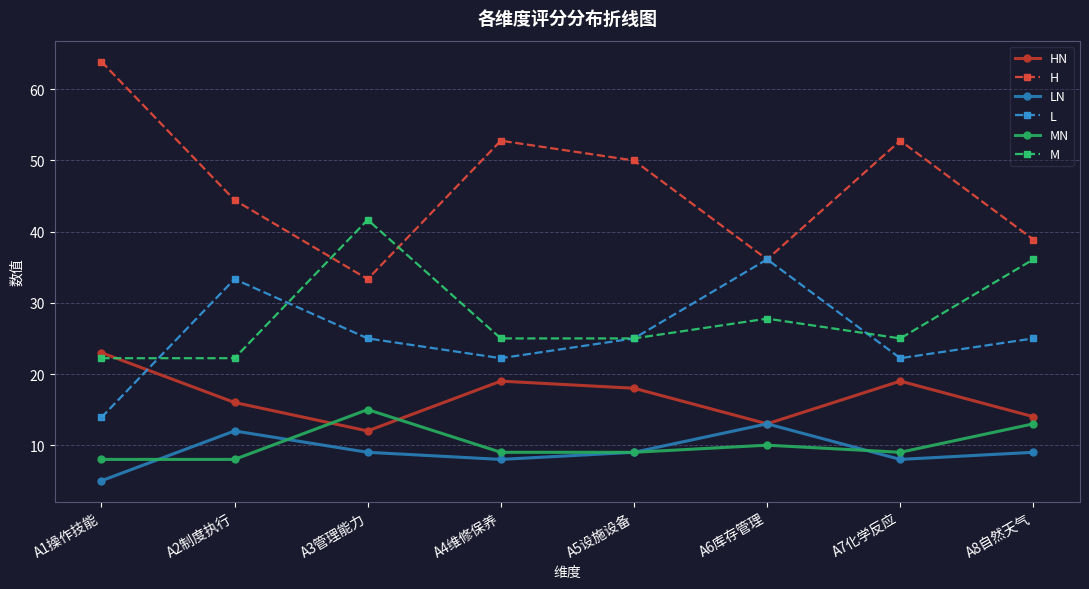

The value of H at A7化学反应 is 52.8. True or false?

True